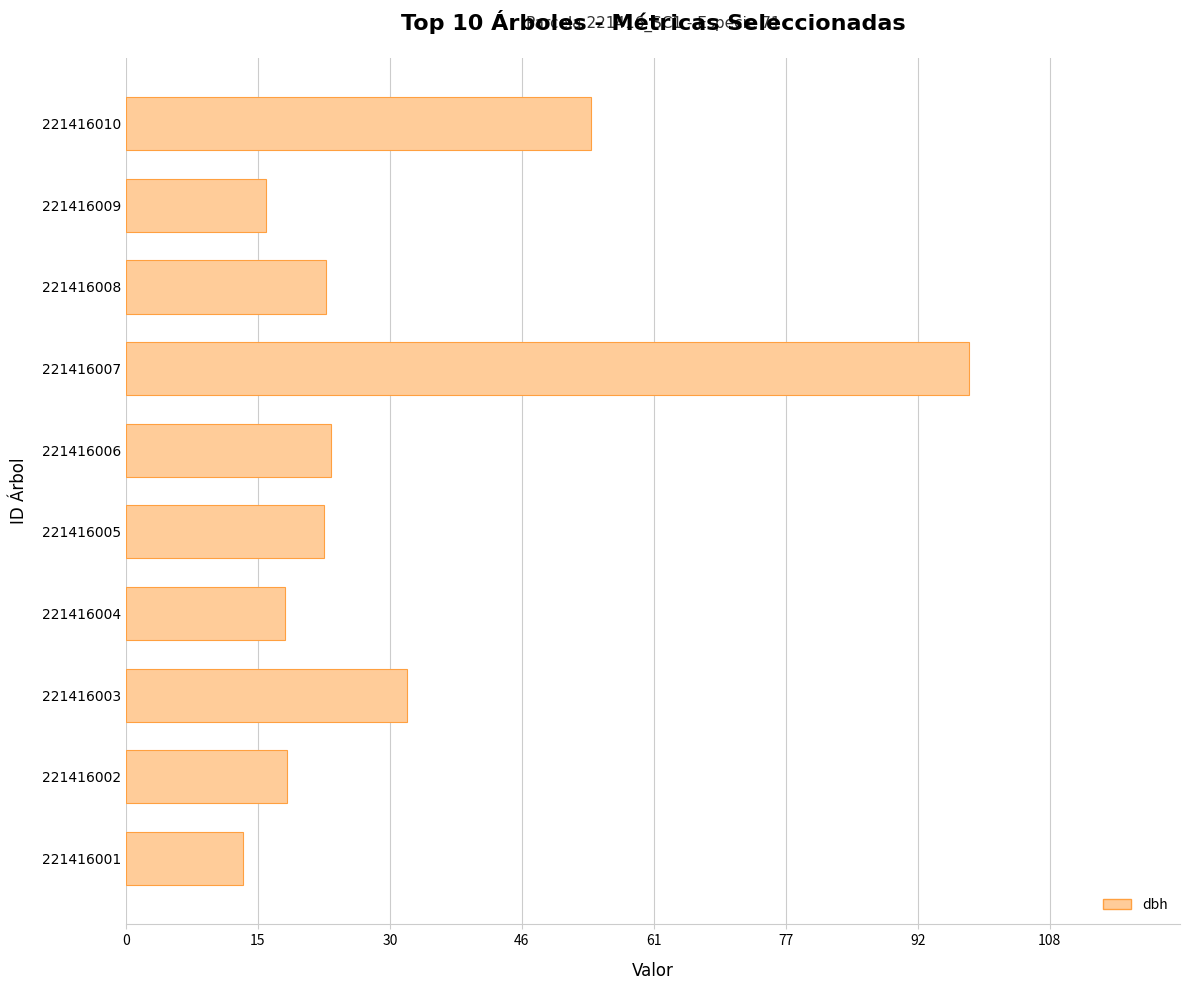

At which label is the value closest to 56?

221416010